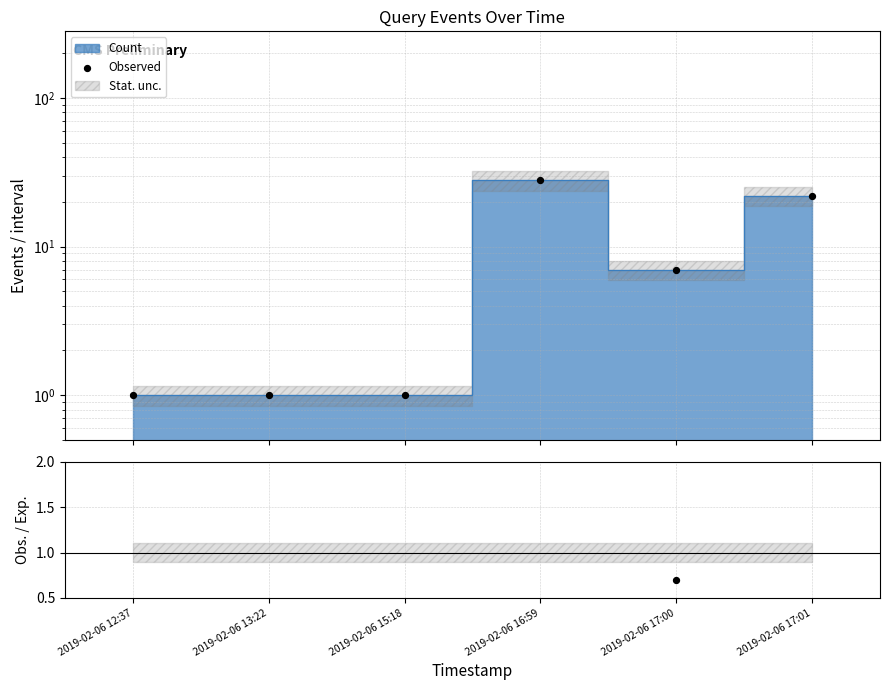

At how many categories does at least one series exceed 10?

2